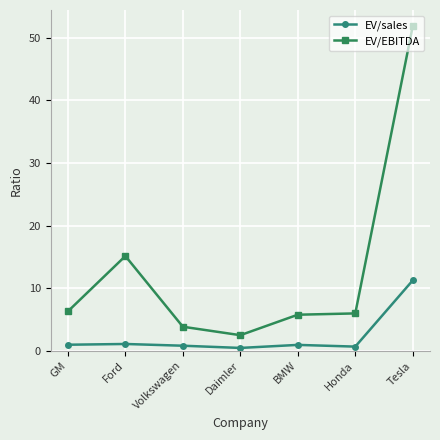

Rank the series at Ford from highest to lowest value.

EV/EBITDA, EV/sales